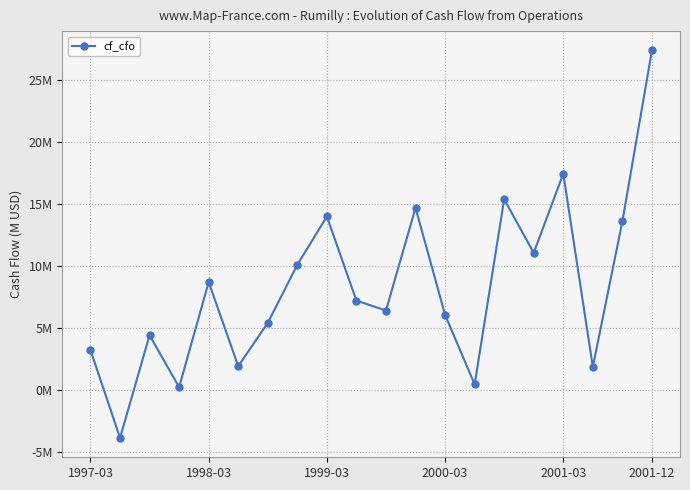

Reading right to left, what are all the values shown in this chart?

27.4	13.6	1.8	17.5	11.1	15.4	0.4	6.0	14.7	6.4	7.2	14.0	10.1	5.4	1.9	8.7	0.2	4.4	-3.9	3.2